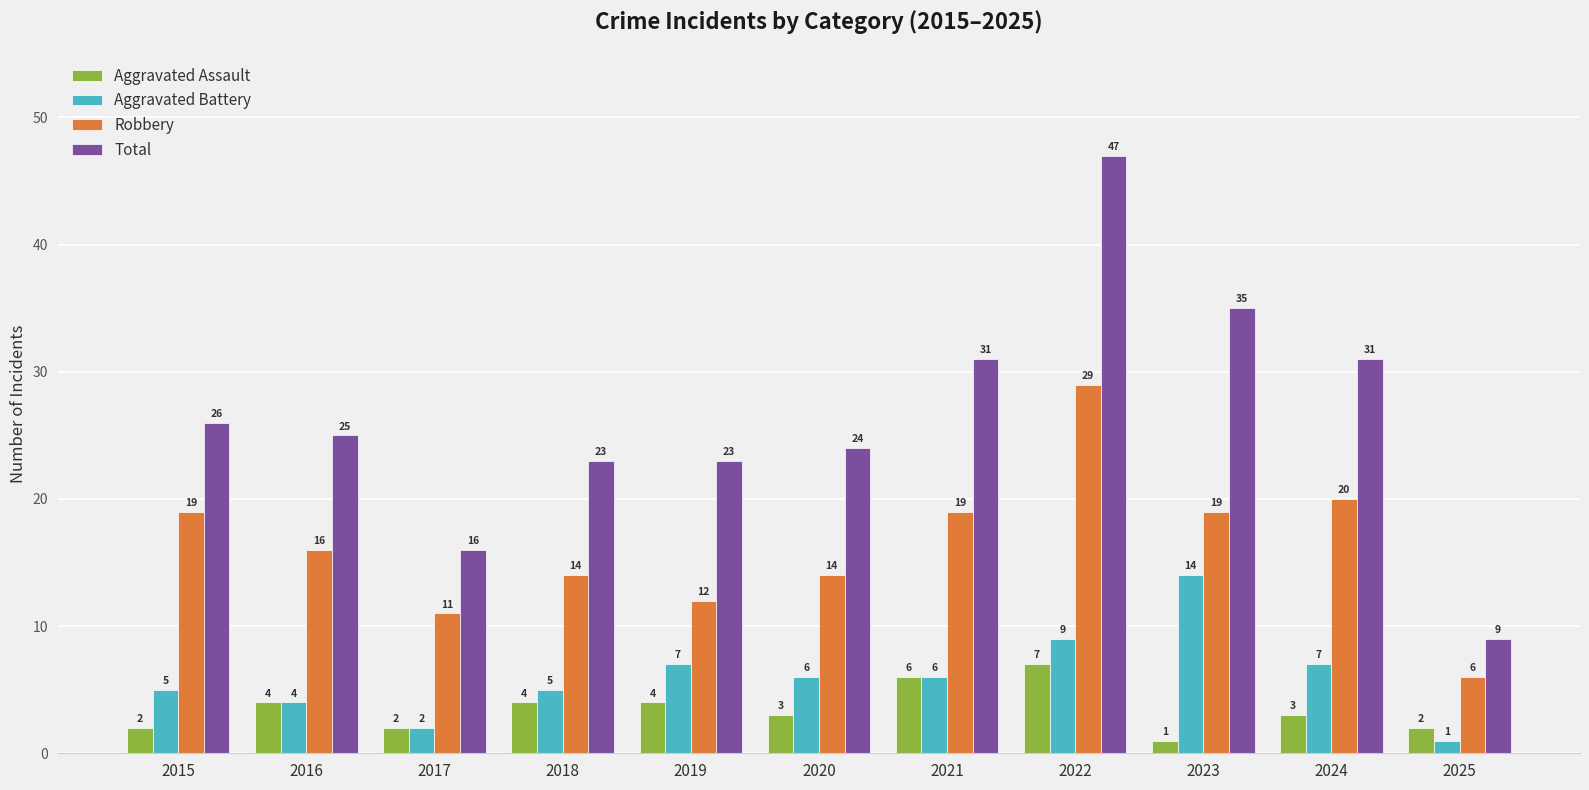

At 2015, list the series in order from largest to smallest.

Total, Robbery, Aggravated Battery, Aggravated Assault